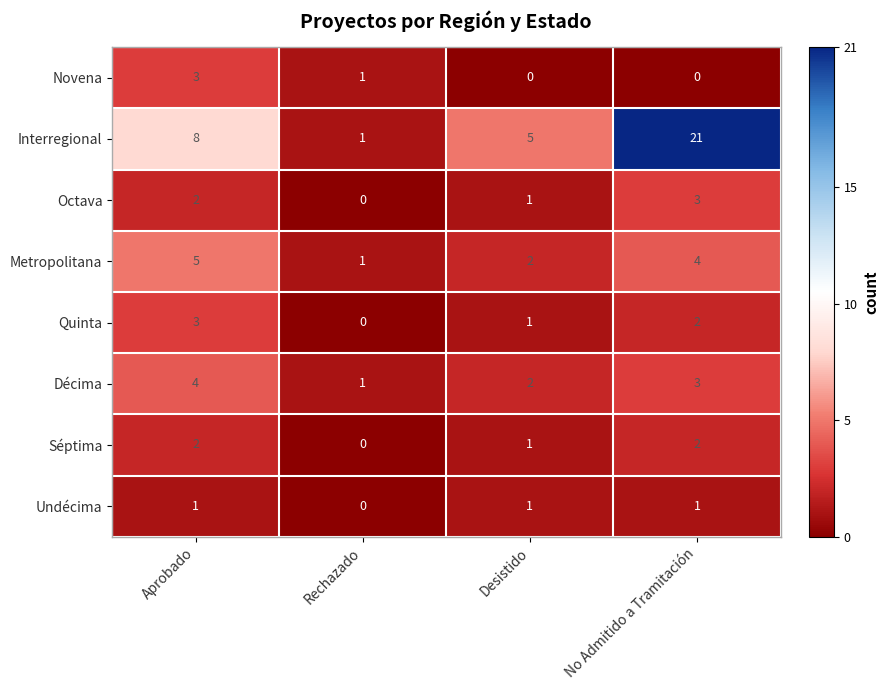

Which label corresponds to the largest value in the chart?

No Admitido a Tramitación